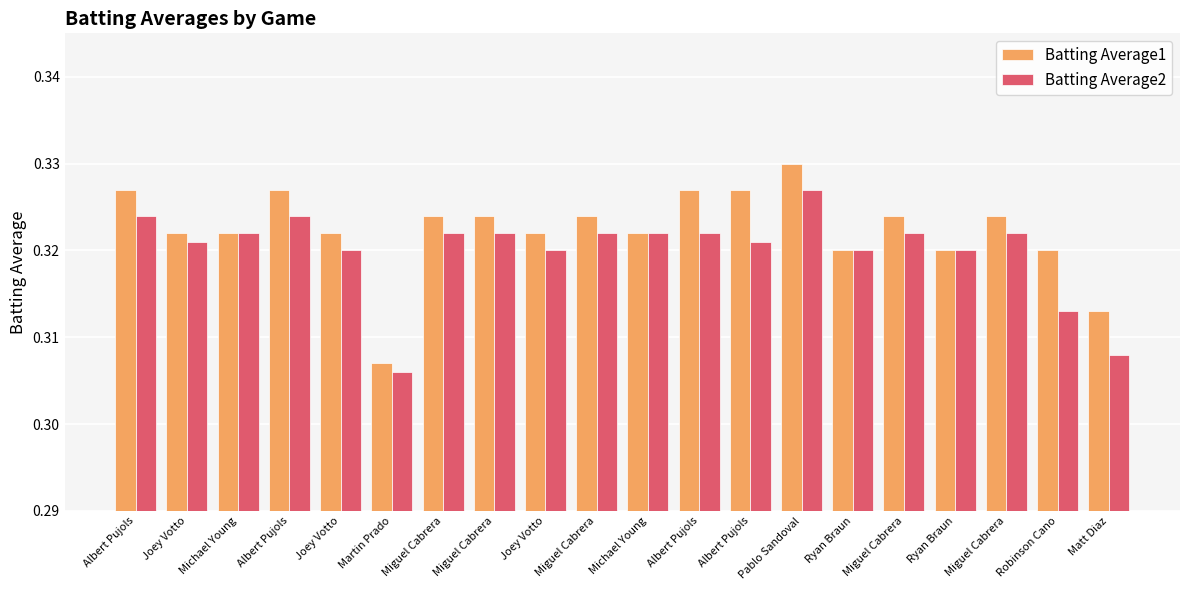

Count the number of data series in this chart.

2